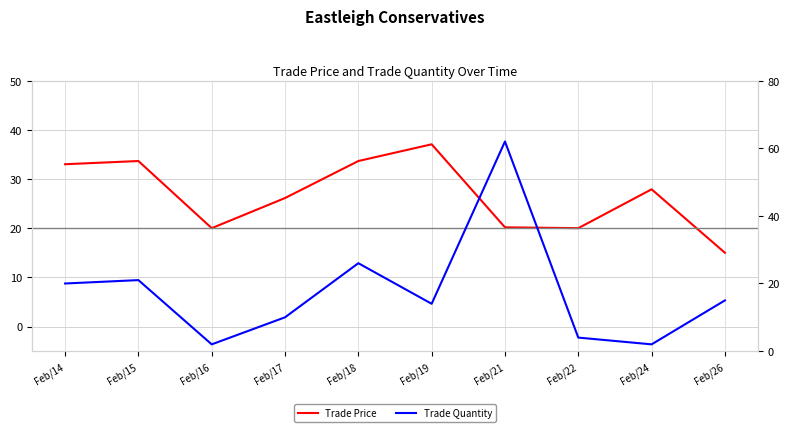

At Feb/22, list the series in order from largest to smallest.

Trade Price, Trade Quantity